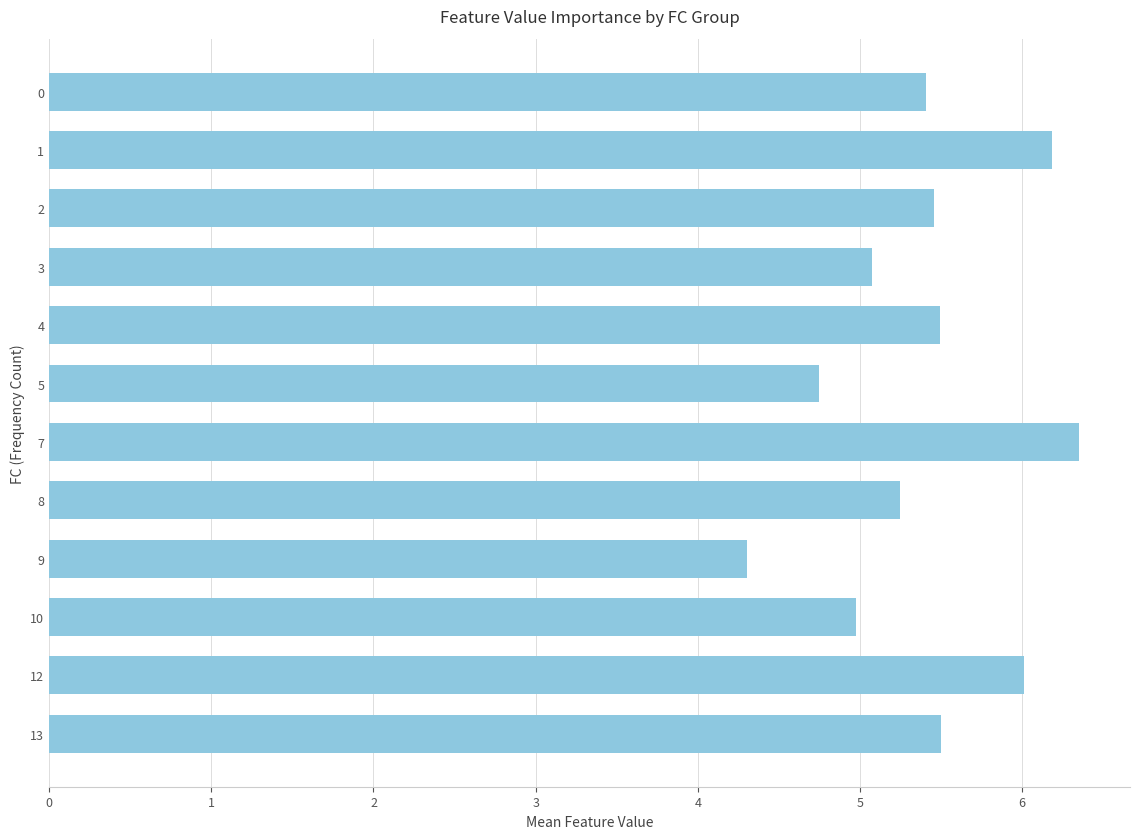

Reading top to bottom, extract all data points from this chart.

5.4	6.2	5.5	5.1	5.5	4.7	6.3	5.2	4.3	5.0	6.0	5.5